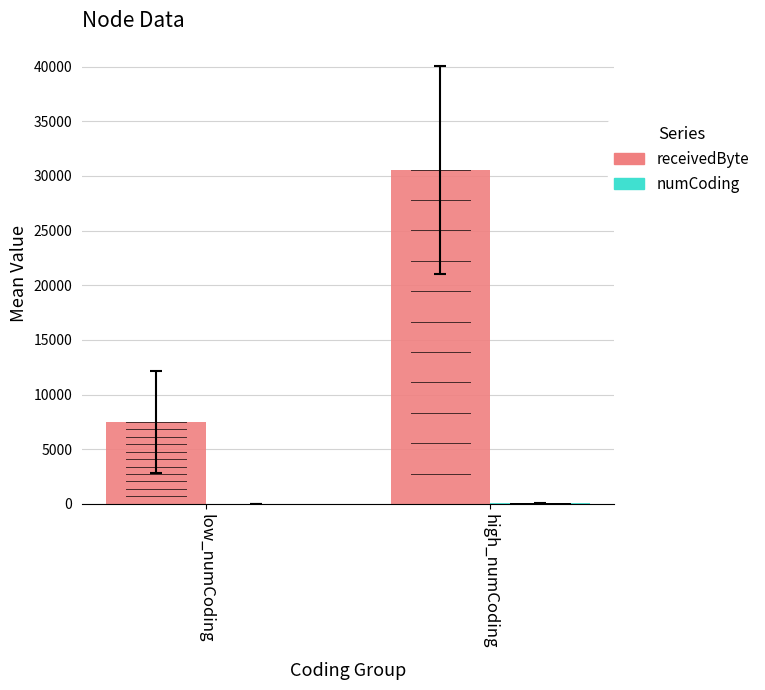

What is the maximum value shown in the chart?

30569.2